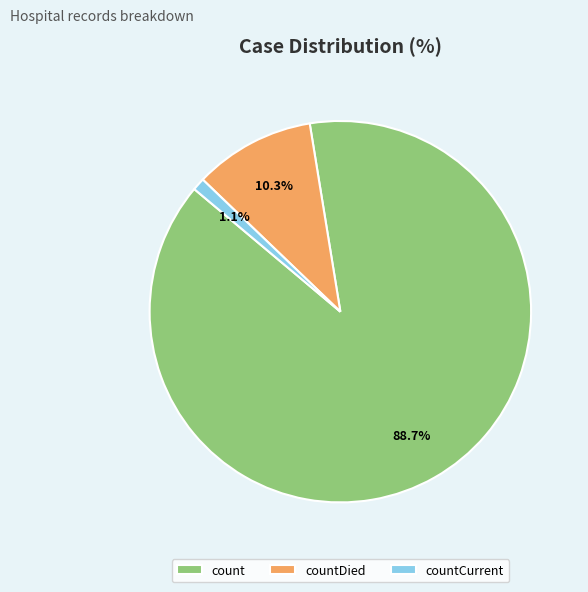

What is the total percentage of countCurrent and count?

89.7%